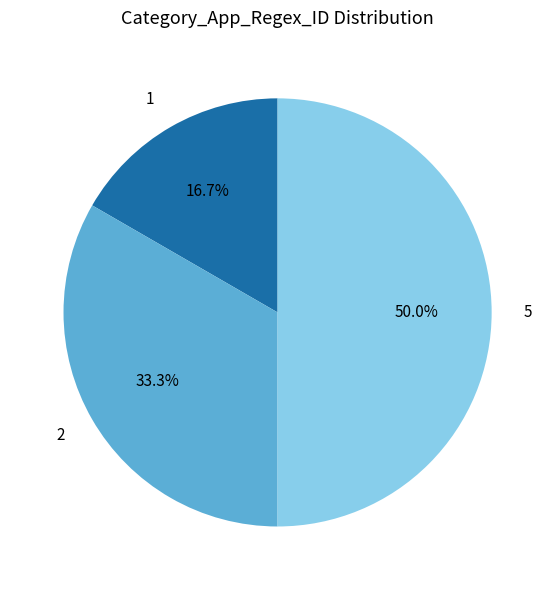

Rank the categories by value from lowest to highest.

1, 2, 5